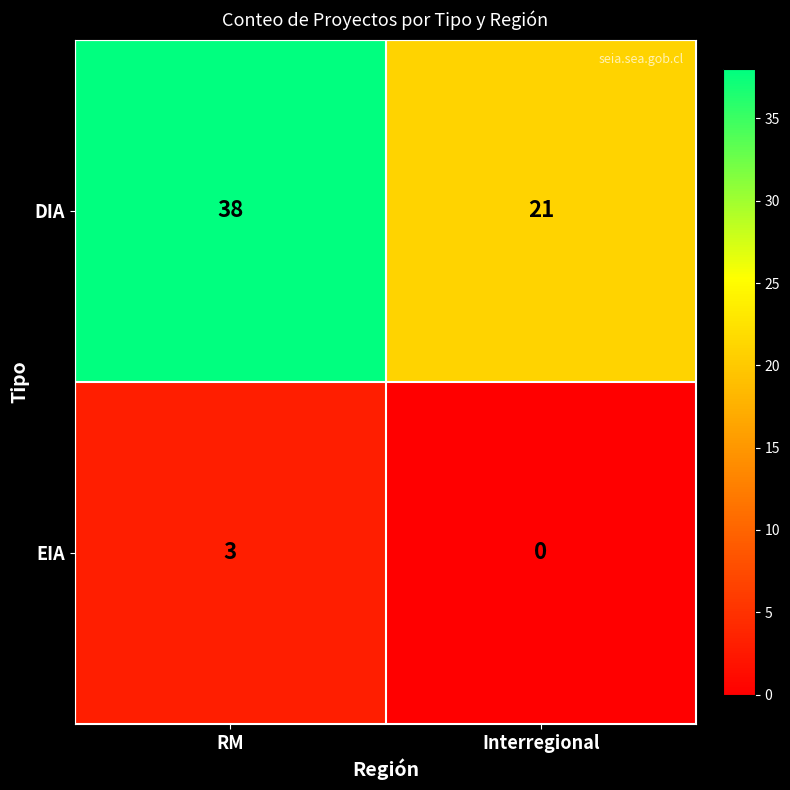

What is the approximate value of DIA at RM?

38